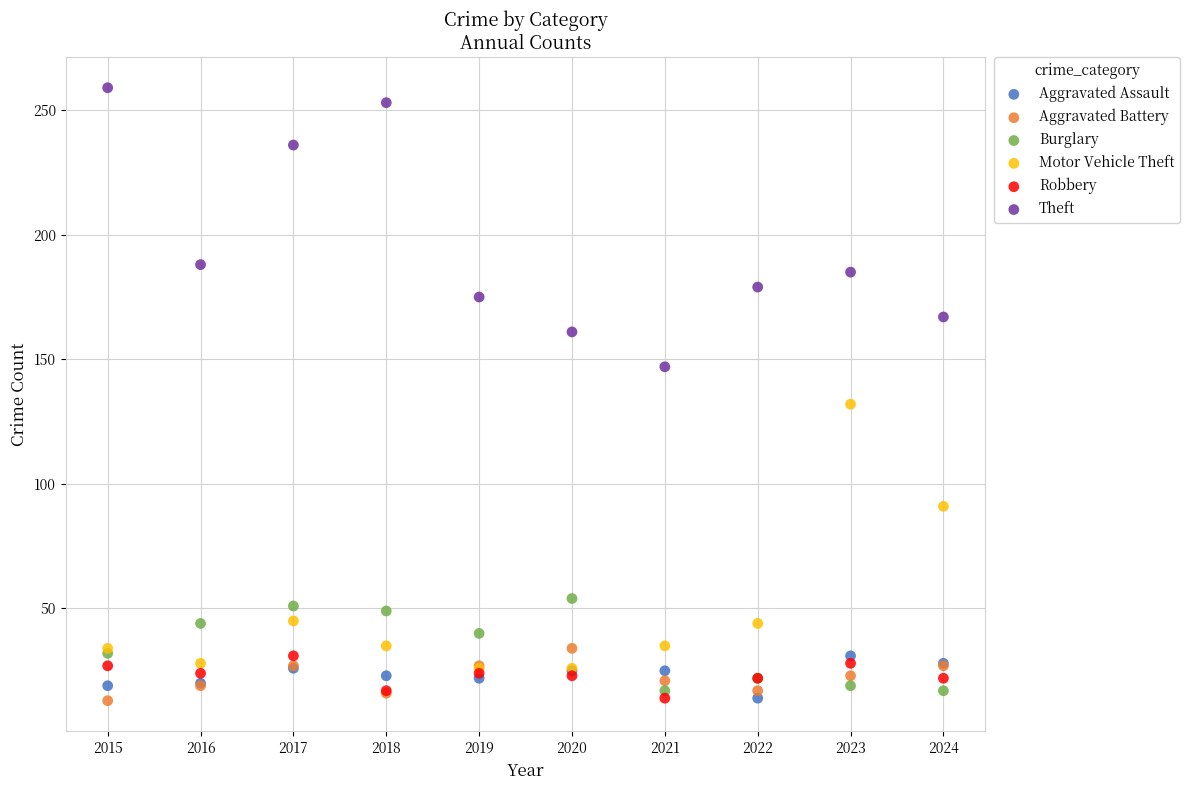

Across all series, what Y value is closest to 136?

132